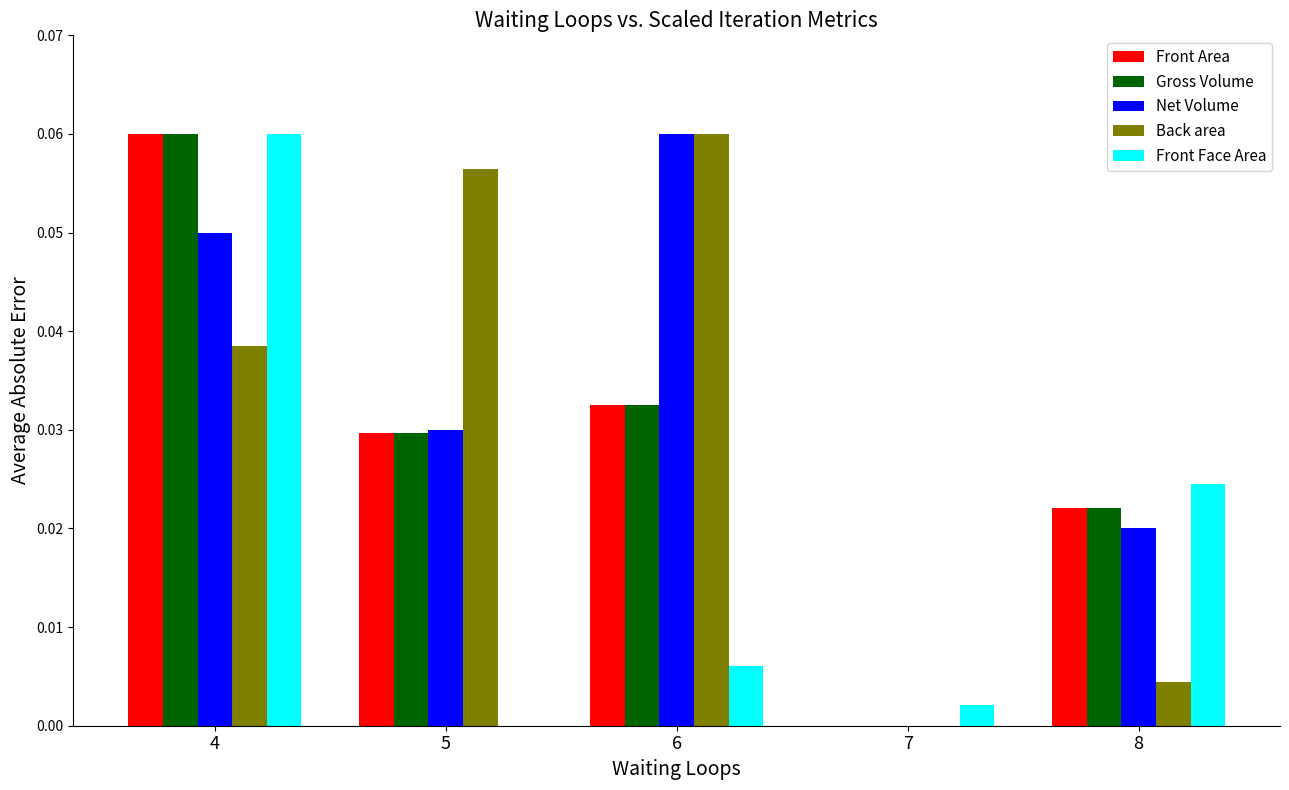

Is the value of Front Face Area at 8 greater than the value of Net Volume at 8?

Yes